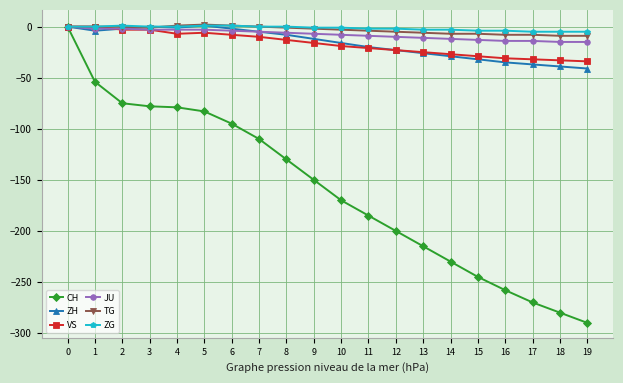

What is the lowest value of the VS series?

-34